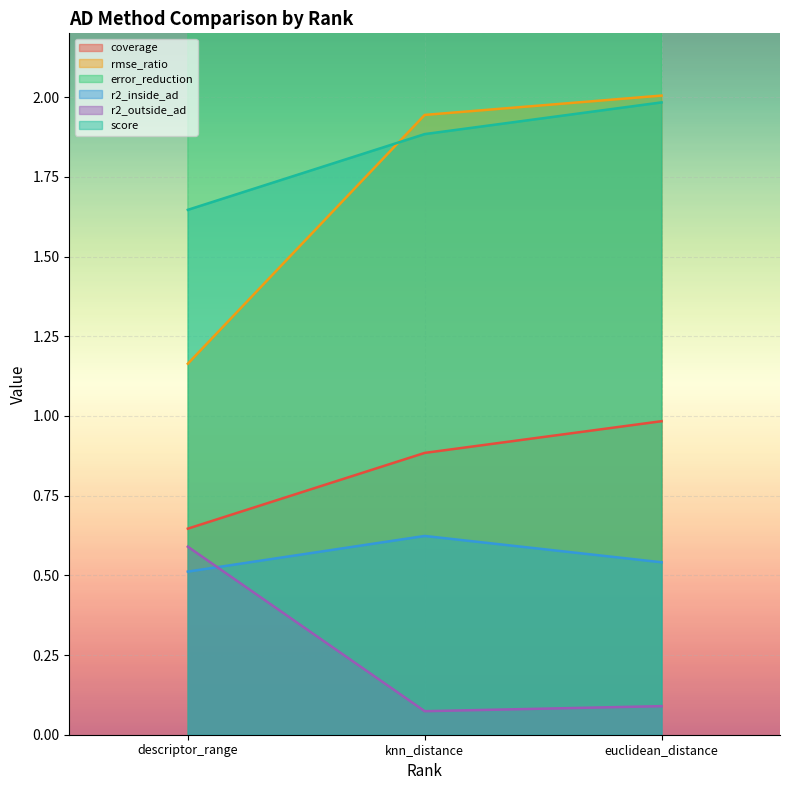

At which category does the chart reach its peak across all series?

euclidean_distance